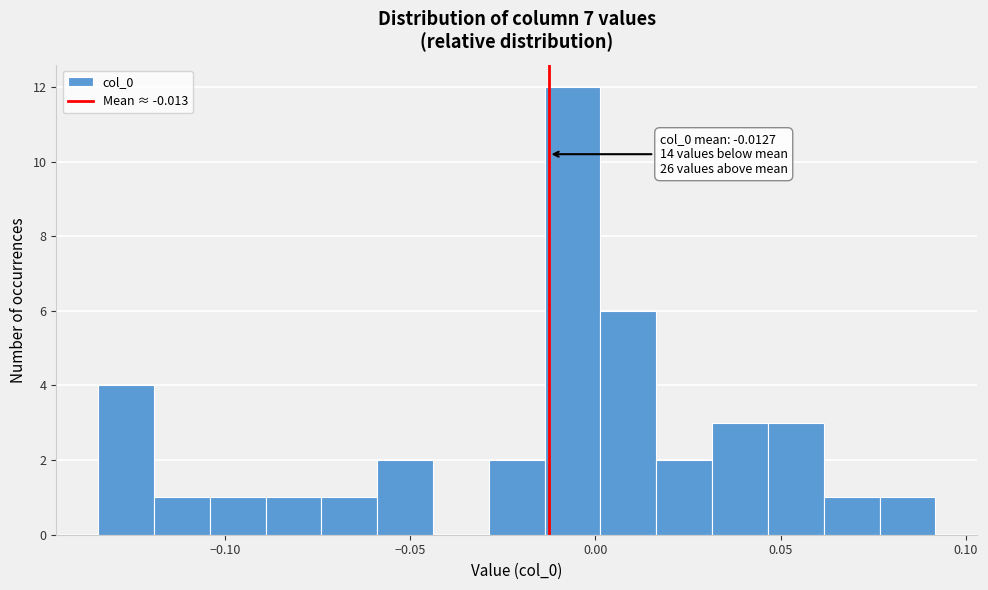

Read against the x-axis, roughly where is the centre of the tallest bar?

-0.005